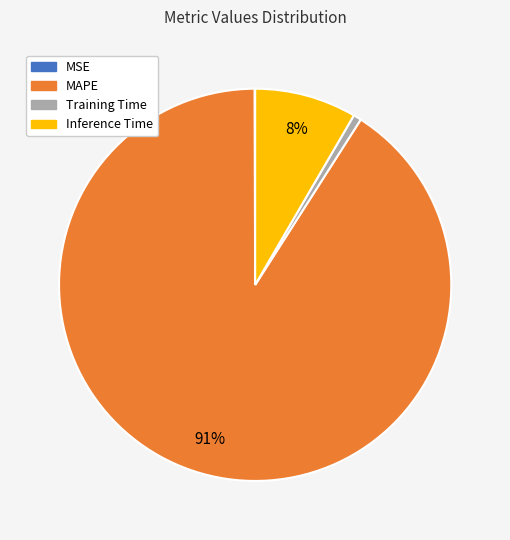

Does Training Time represent more than half of the total?

No